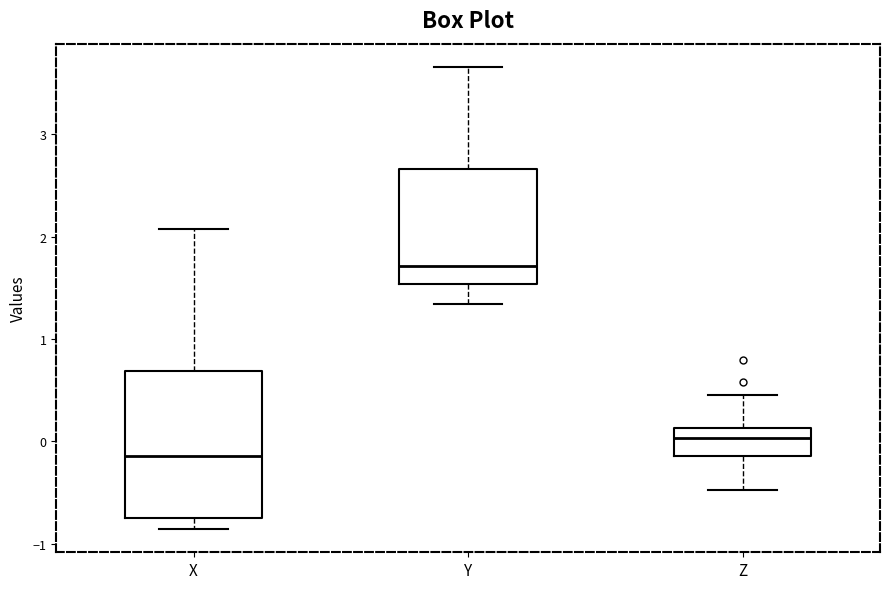

Which box has the highest median line?

Y